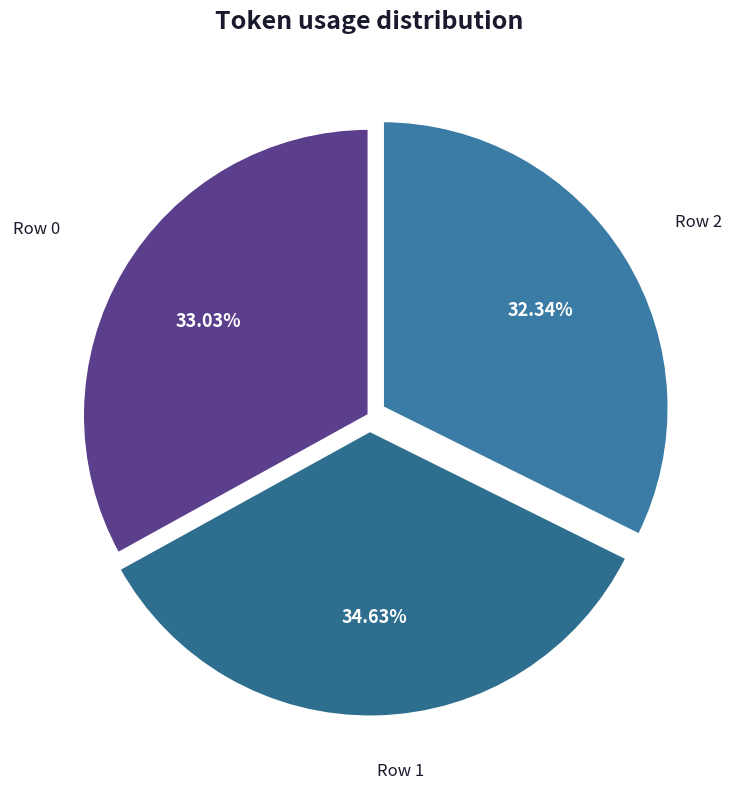

Which has a higher value, Row 1 or Row 0?

Row 1